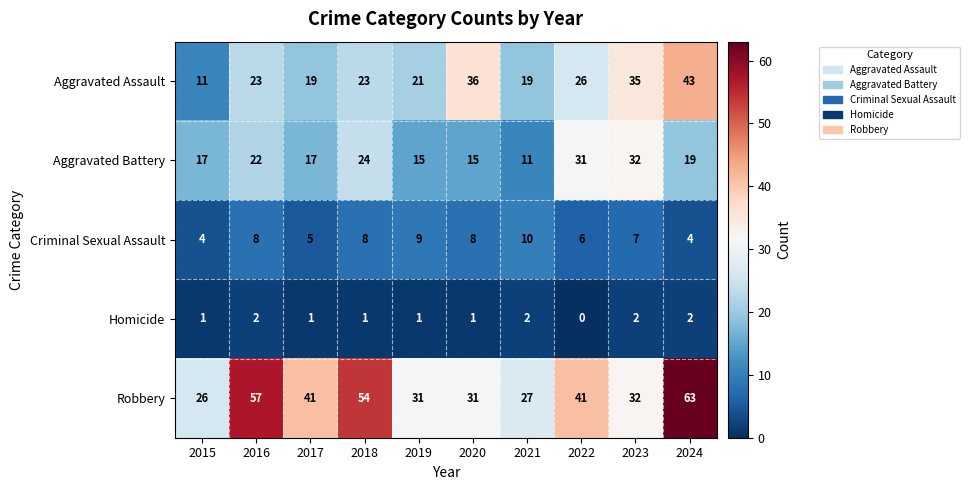

Which series changed the most between 2015 and 2018?

Robbery